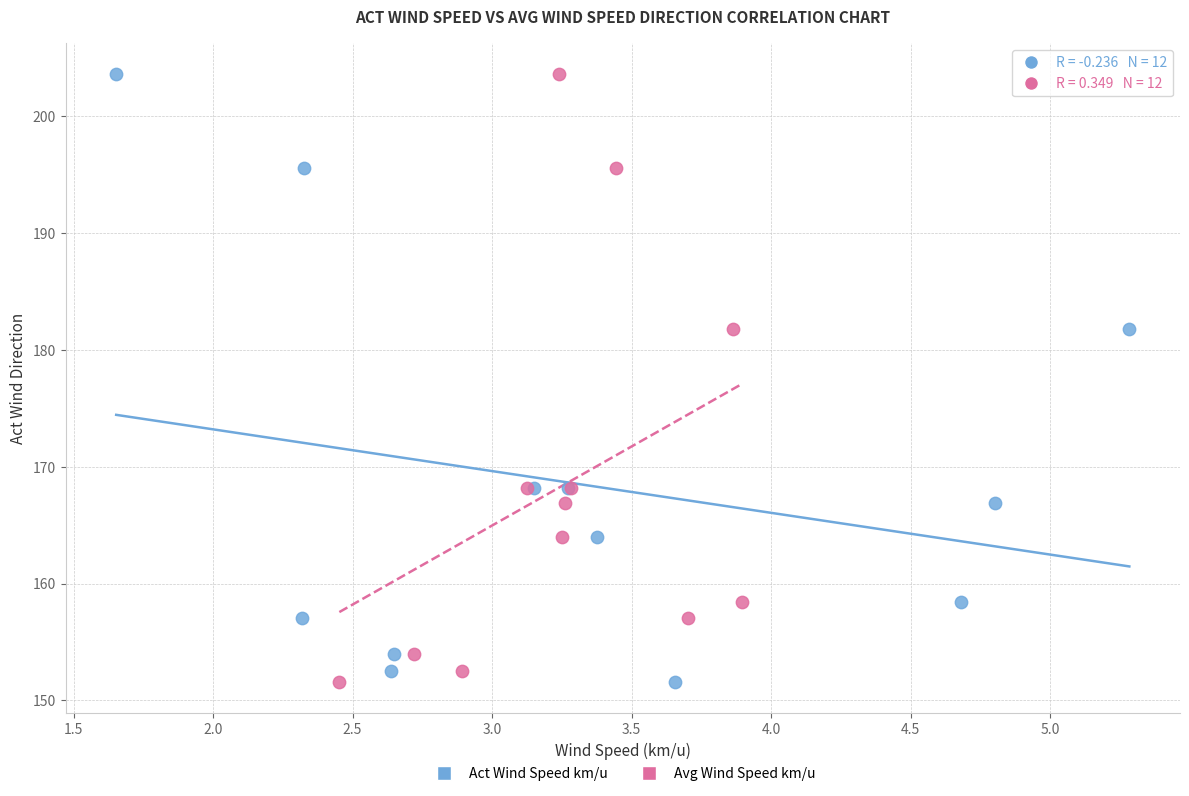

What are all the series names shown in the legend?

Act Wind Speed km/u, Avg Wind Speed km/u